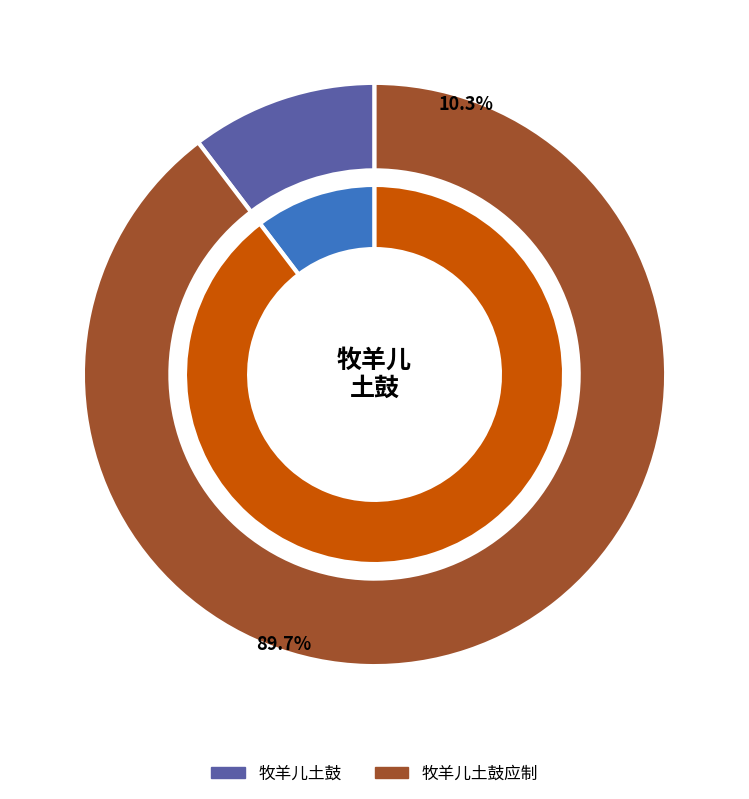

What percentage is NOT represented by 牧羊儿土鼓应制?

10.3%